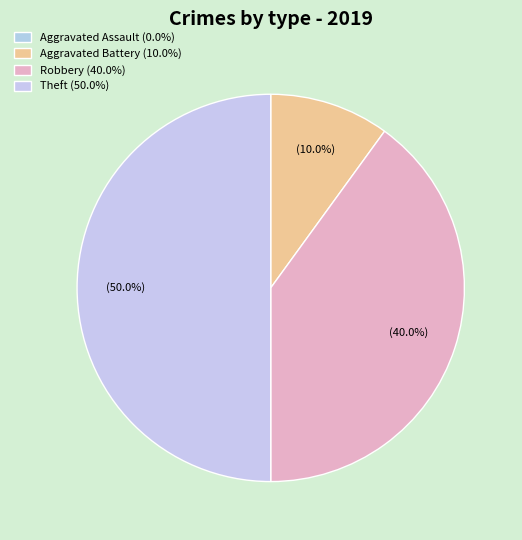

Which category has the biggest portion of the pie?

Theft